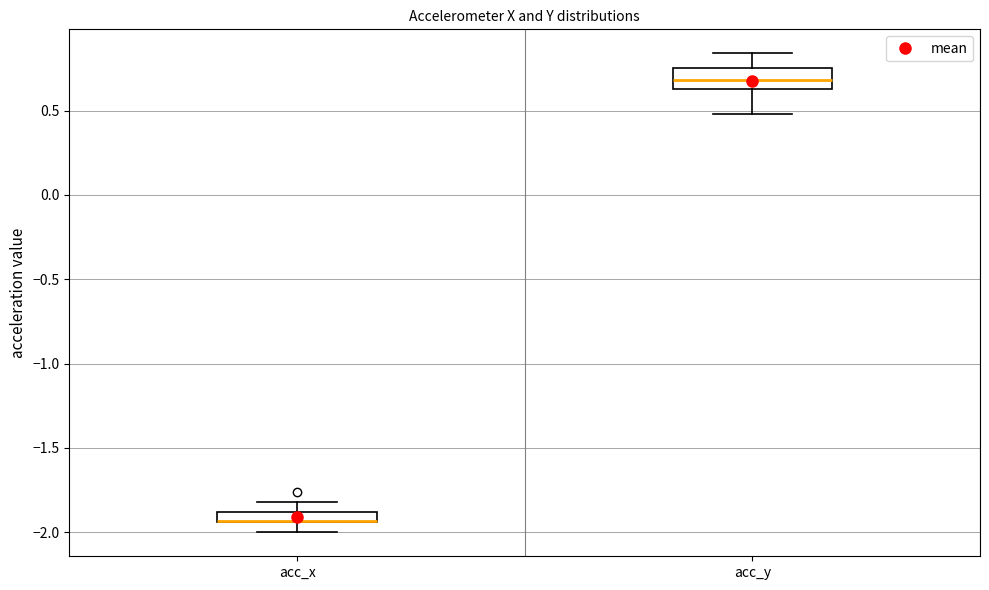

Comparing the boxes themselves (not the whiskers), which one is the tallest?

acc_y